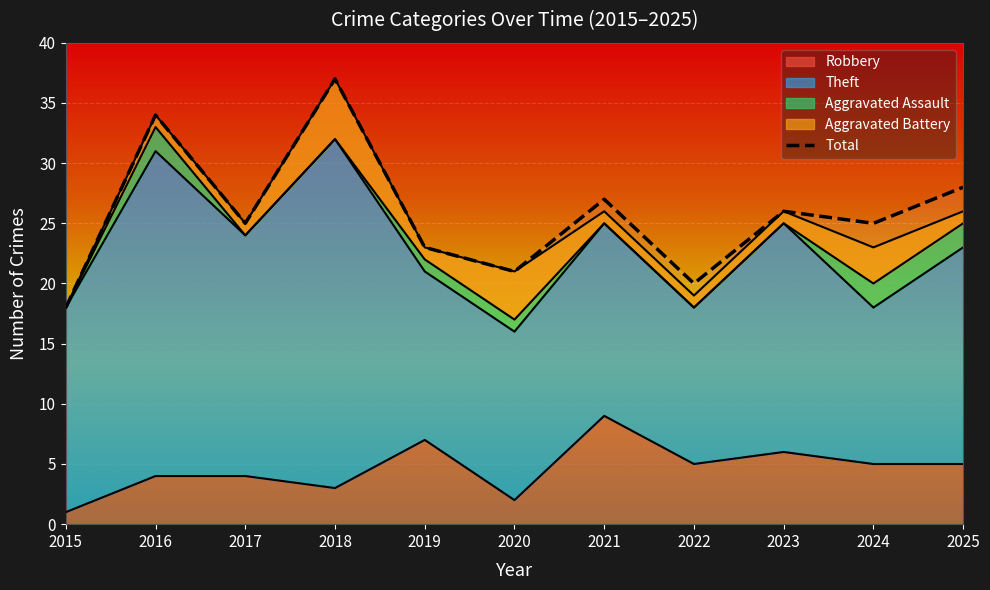

What is the change in value from 2021 to 2022?

-7